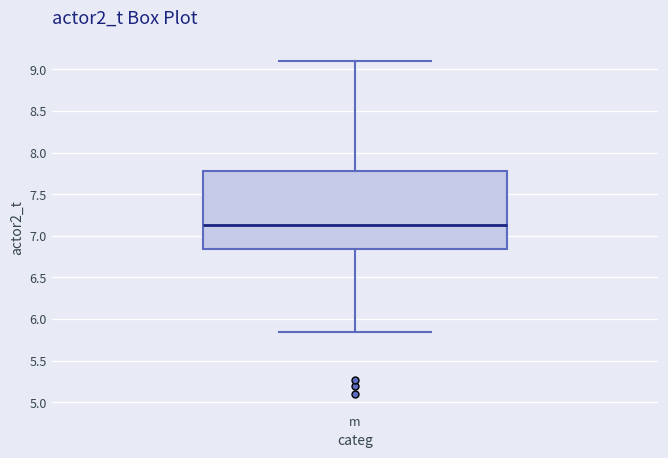

Read this box plot against the y-axis: the position of the median line, the range covered by the box, and the ends of both whiskers. The values are not printed on the chart, so give them approximately, as read against the axis.

median 7.15, box 6.85 to 7.80, whiskers 5.85 to 9.10